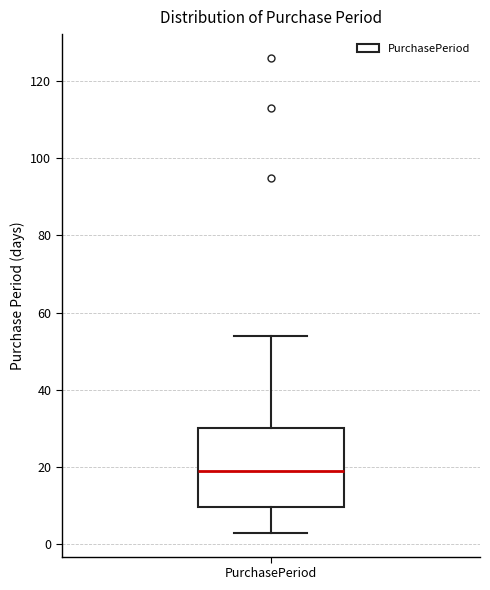

Read this box plot against the y-axis: the position of the median line, the range covered by the box, and the ends of both whiskers. The values are not printed on the chart, so give them approximately, as read against the axis.

median 20, box 10 to 30, whiskers 4 to 54